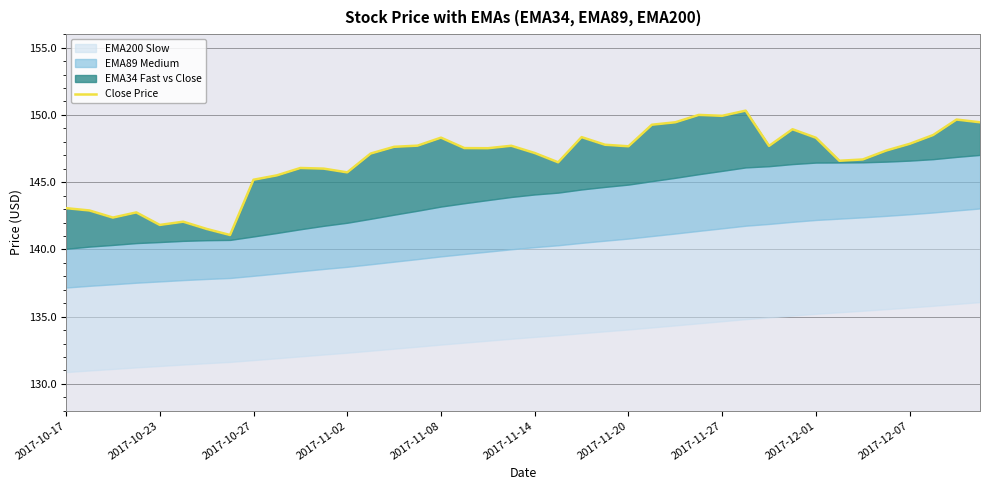

Approximately how many times larger is the value at 12 compared to 14?

1.0